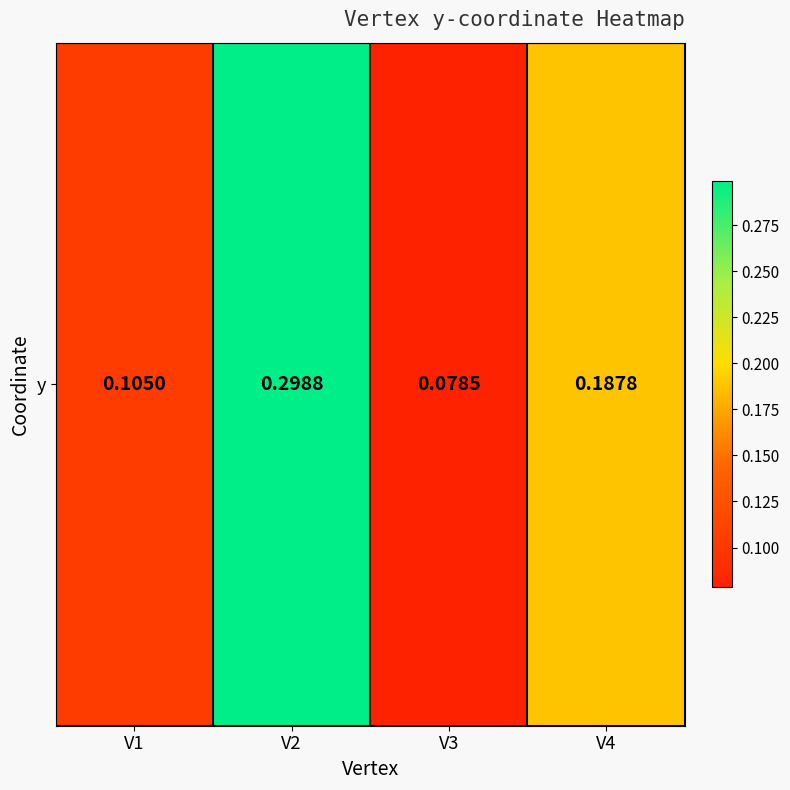

Reading left to right, list all the values displayed in this chart.

0.1	0.3	0.1	0.2